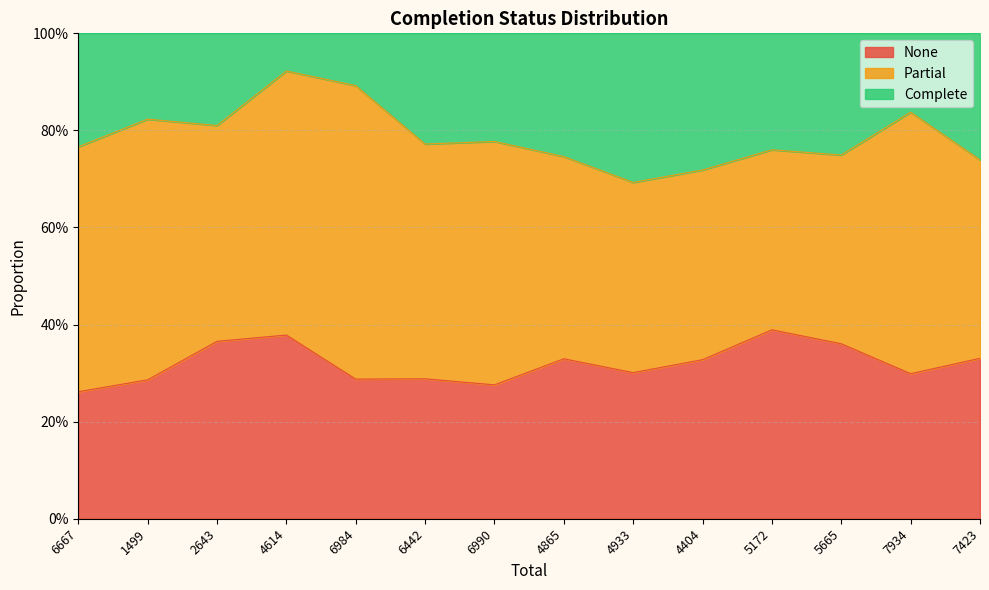

What is the difference between the second highest and second lowest values in the Complete series?

0.2